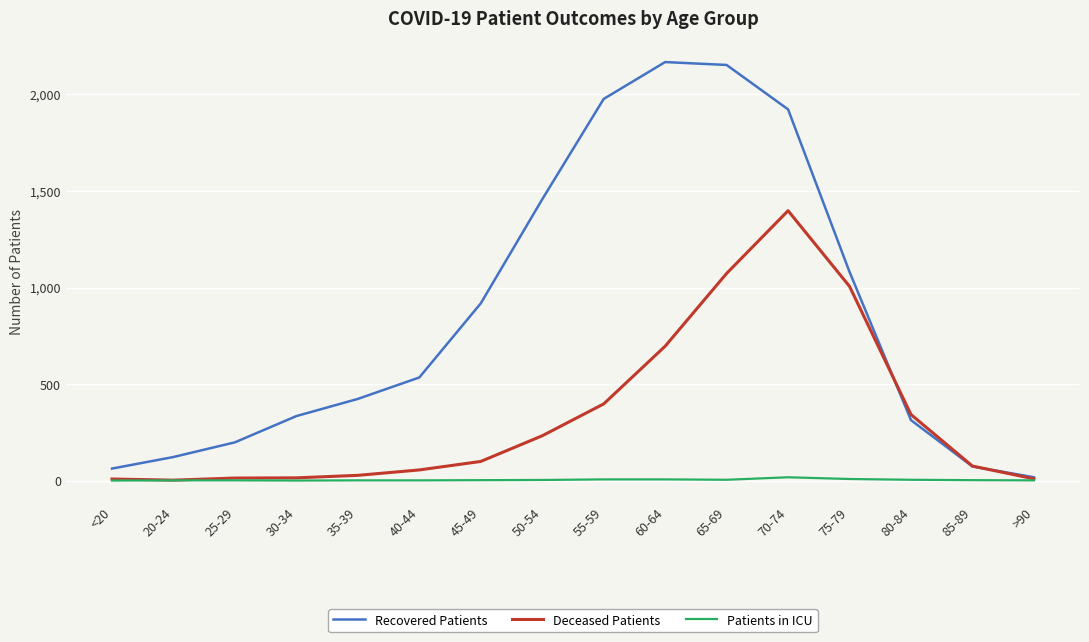

The value of Deceased Patients at 80-84 is 190. True or false?

False